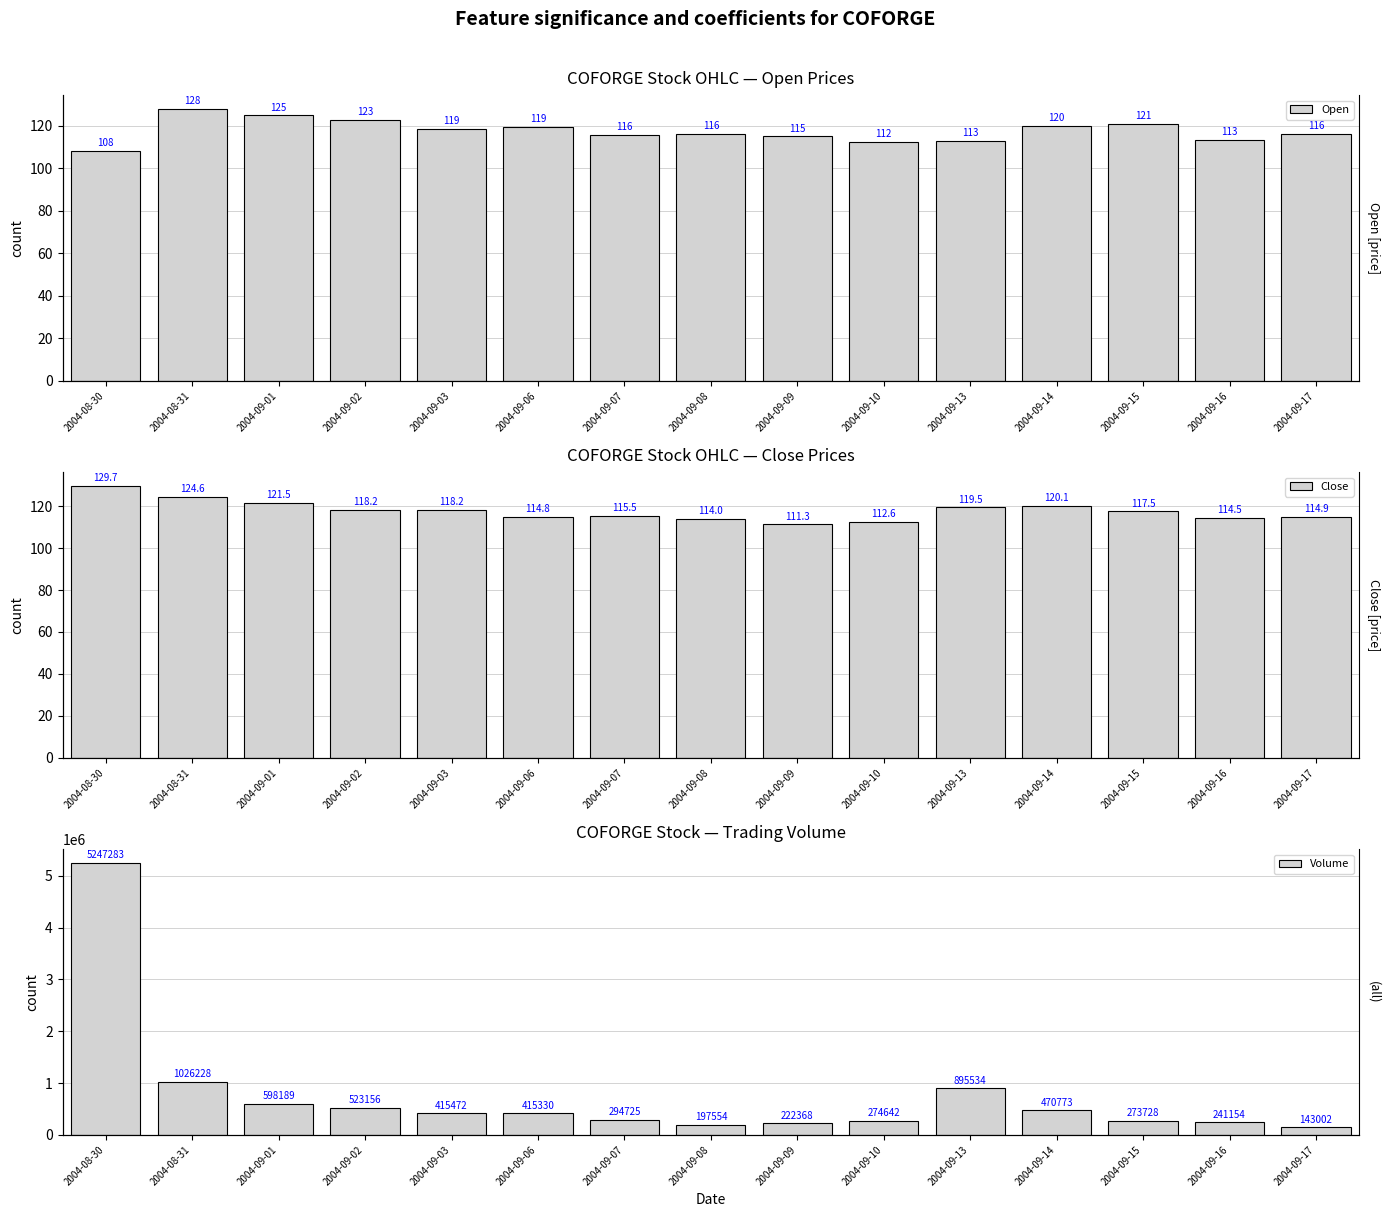

What is the sum of all Close values?

1767.0